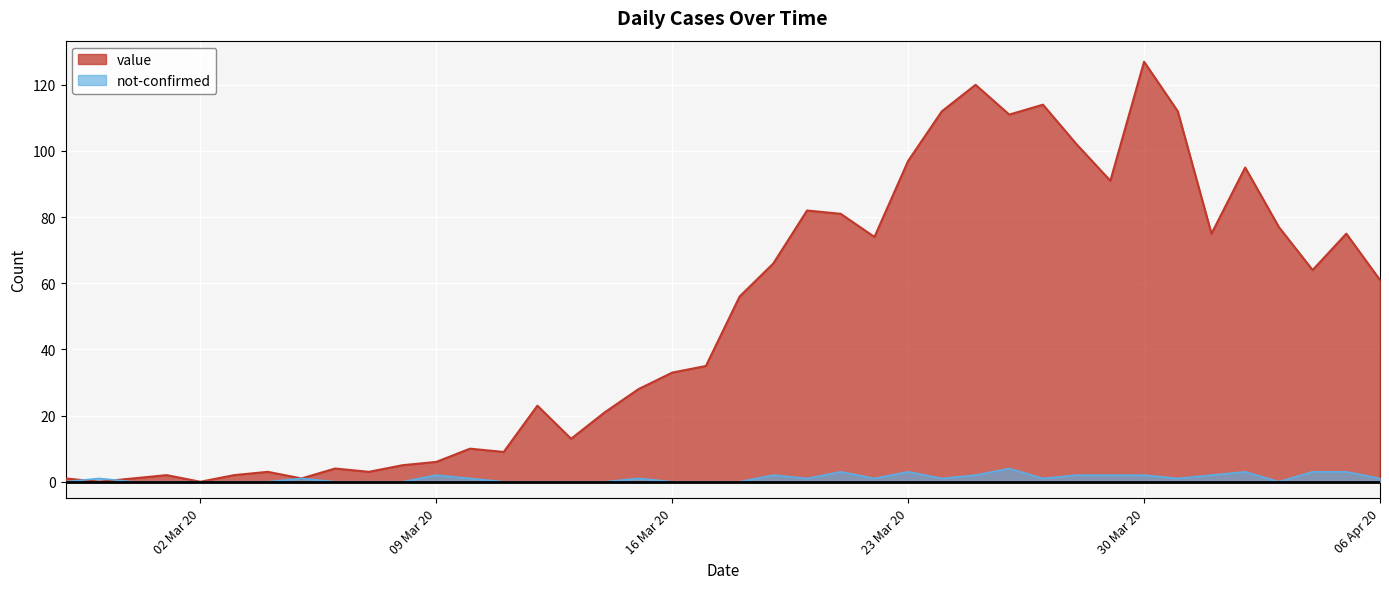

Which series has the largest total across all categories?

value